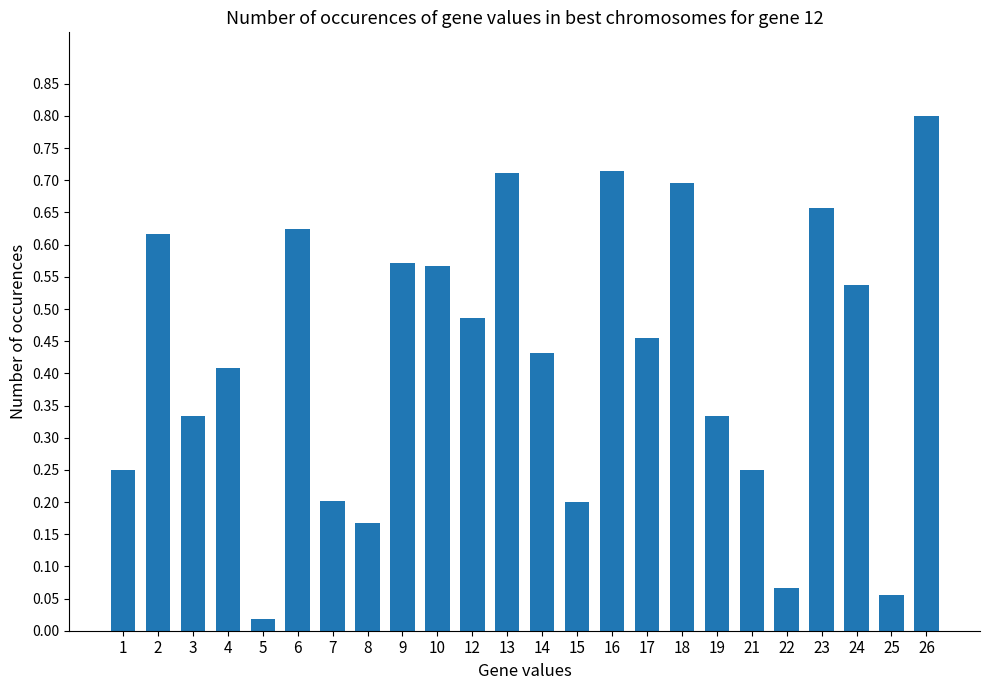

Which label corresponds to the smallest value in the chart?

5